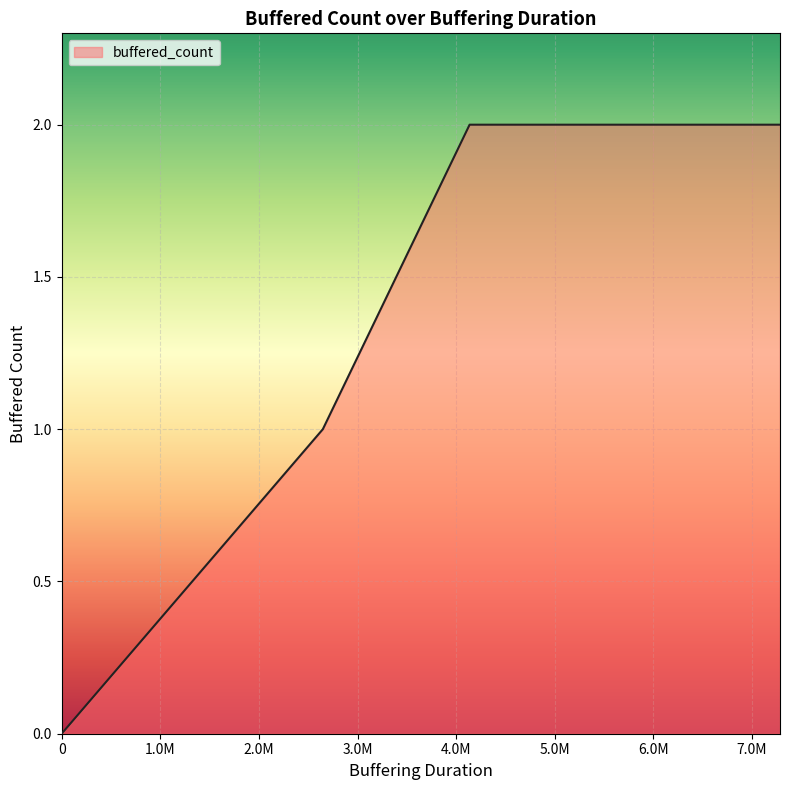

Is it true that the value at 2648458 is 1?

True